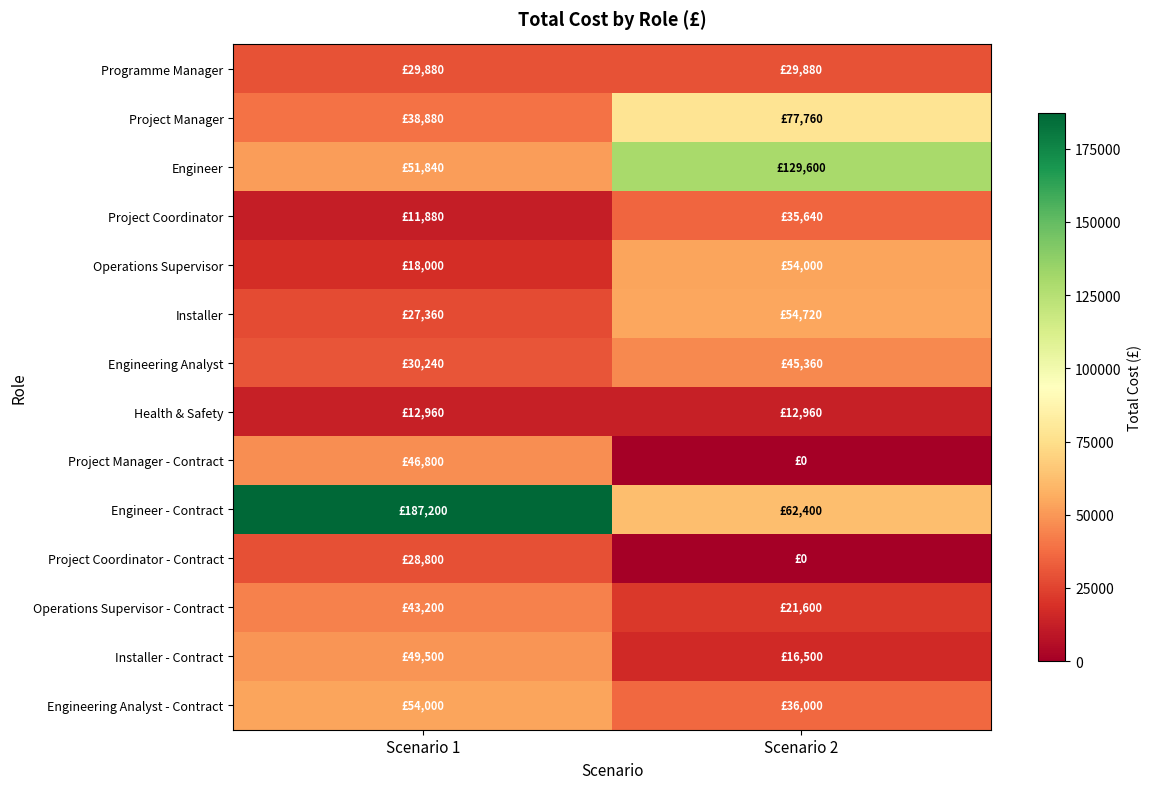

At how many categories does at least one series exceed 176224?

1